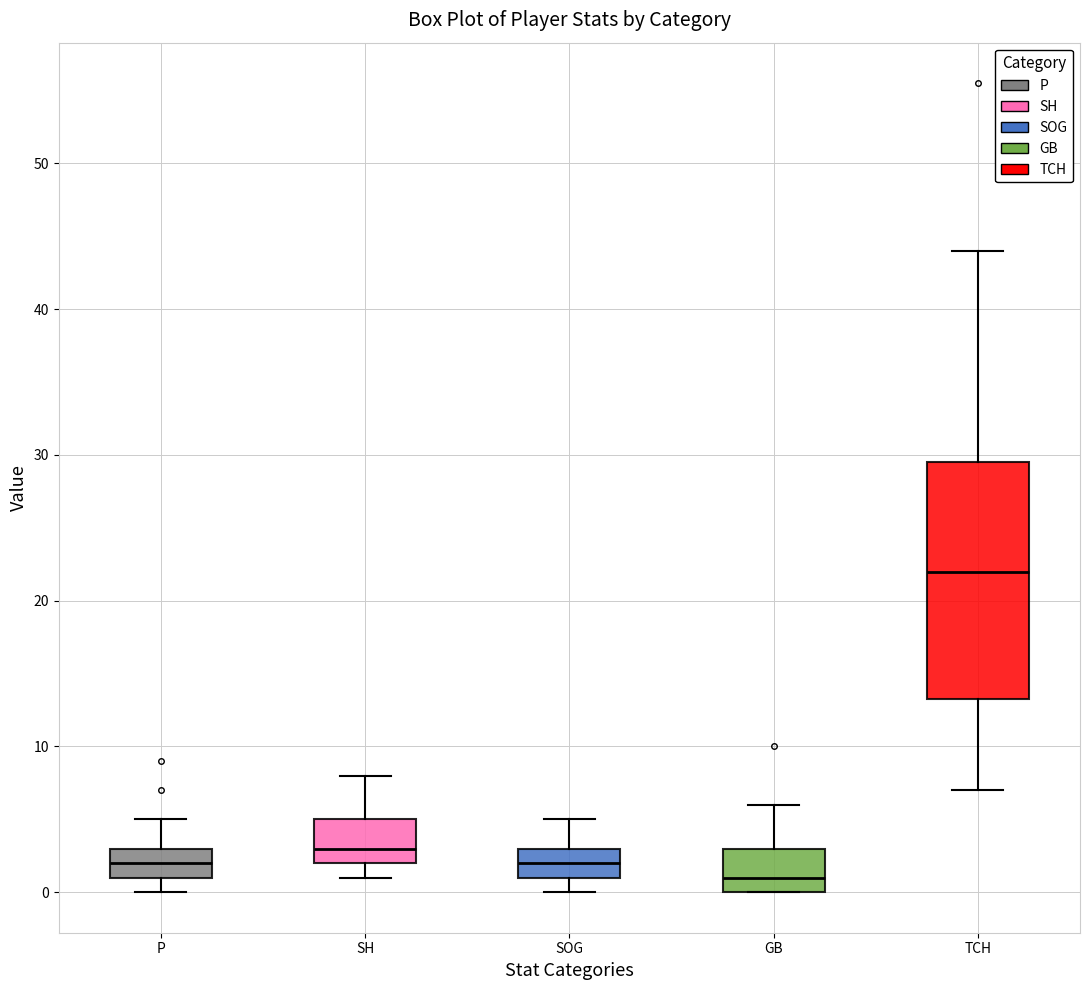

Where does the upper whisker of the box for SOG end on the y-axis? The values are not printed on the chart, so give them approximately, as read against the axis.

5